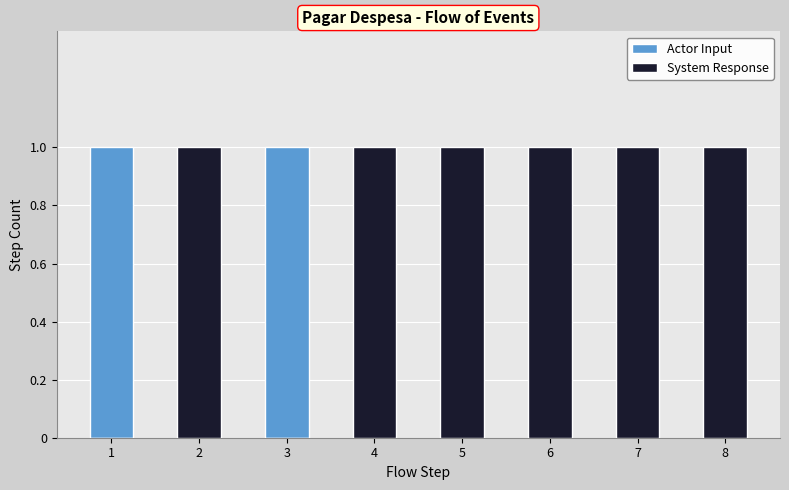

What is the total value across all series at 1?

1